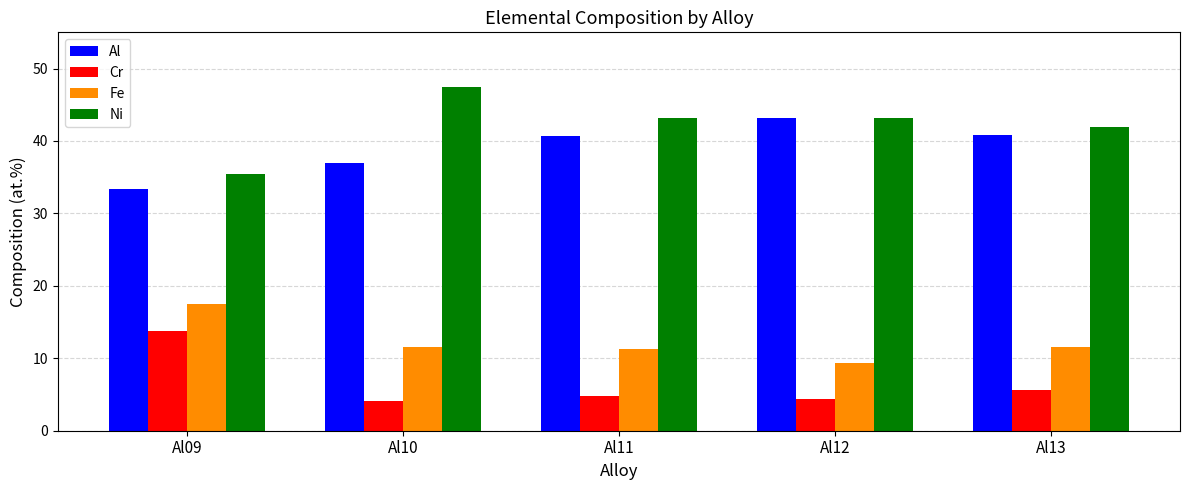

What is the spread (max minus min) of values at Al11?

38.4